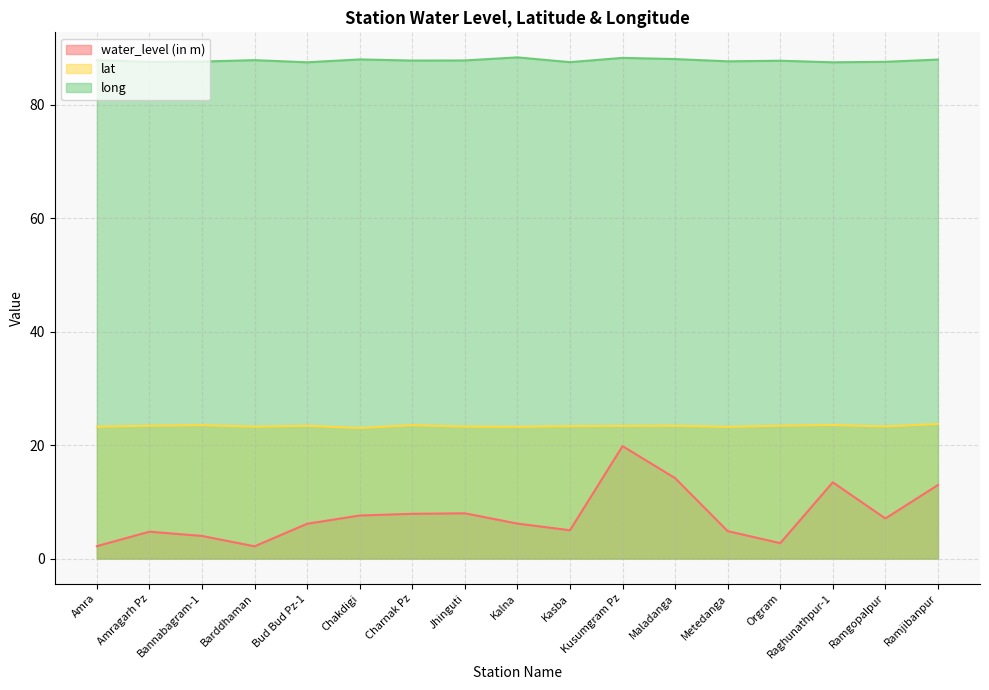

What is the label of the 6th point from the right?

Maladanga